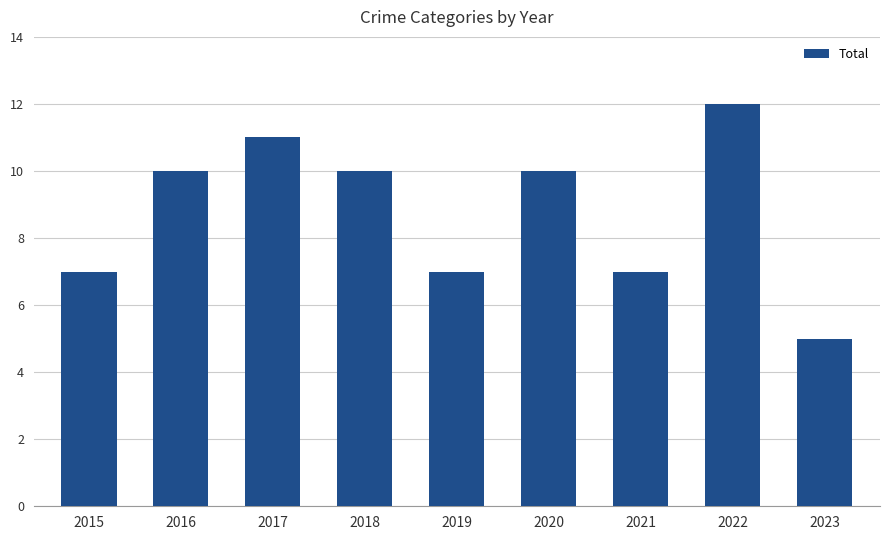

What is the sum of all values?

79